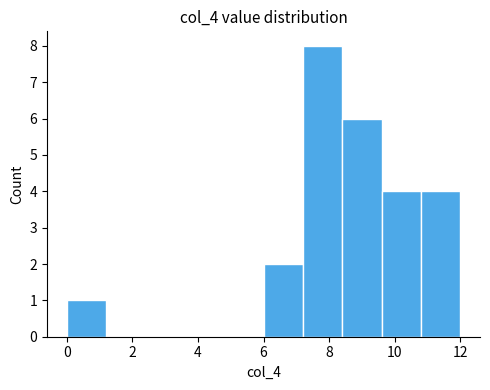

How tall is the bar that spans 8.4 to 9.6 on the x-axis? The values are not printed on the chart, so give them approximately, as read against the axis.

6